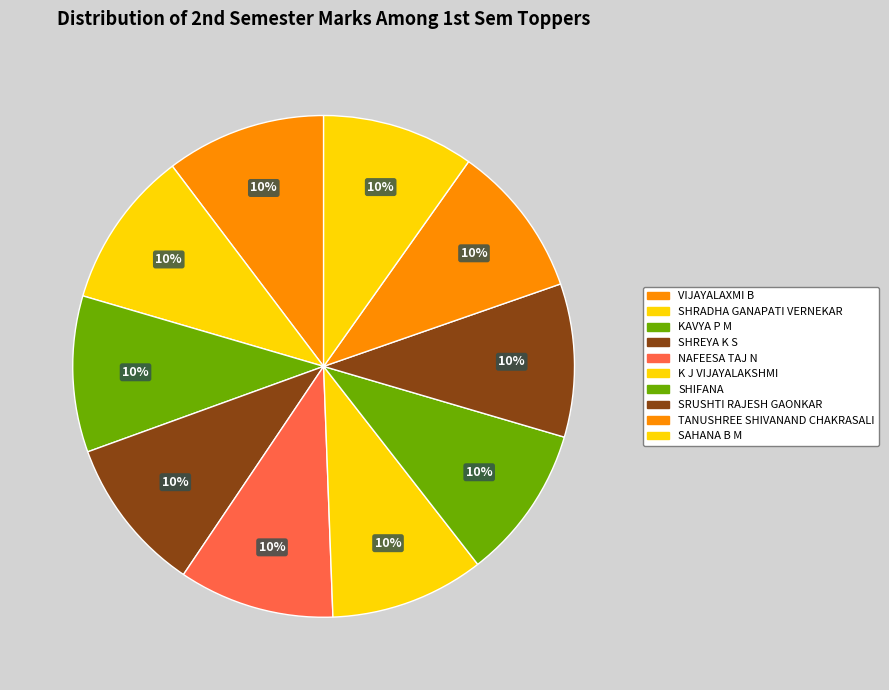

How many segments does this pie chart have?

10